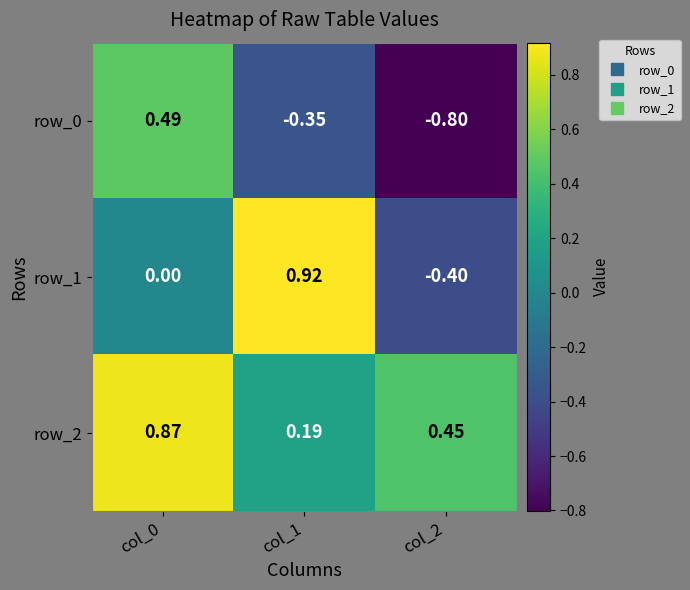

How many values in the row_0 series exceed 0?

1